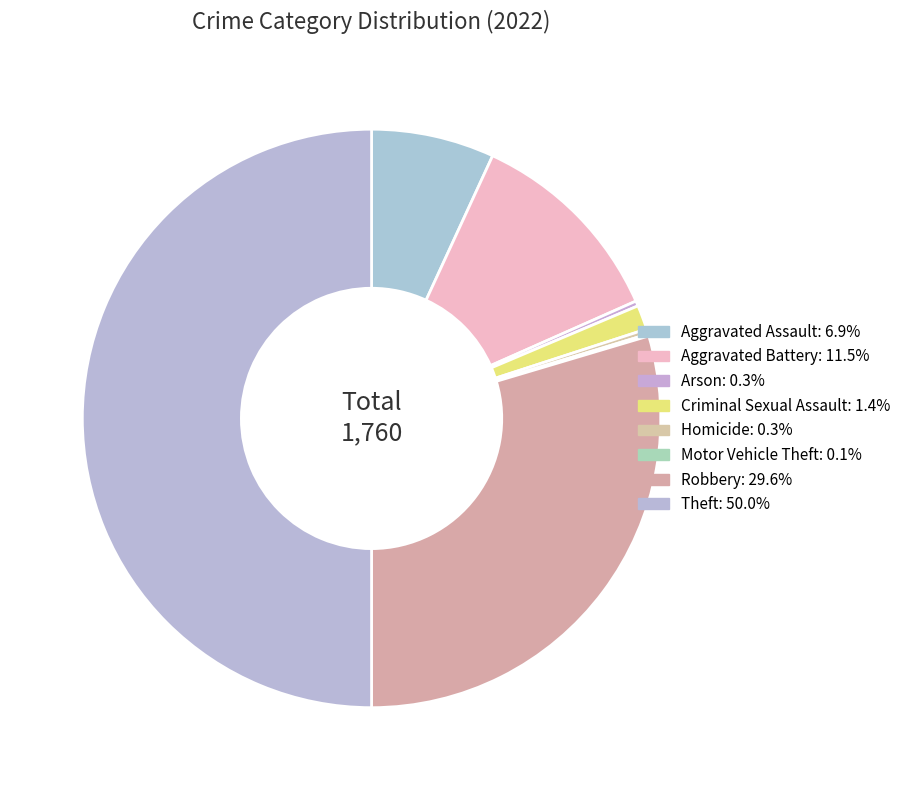

To the nearest percent, what is the difference between the Aggravated Assault and Criminal Sexual Assault slice percentages?

6%